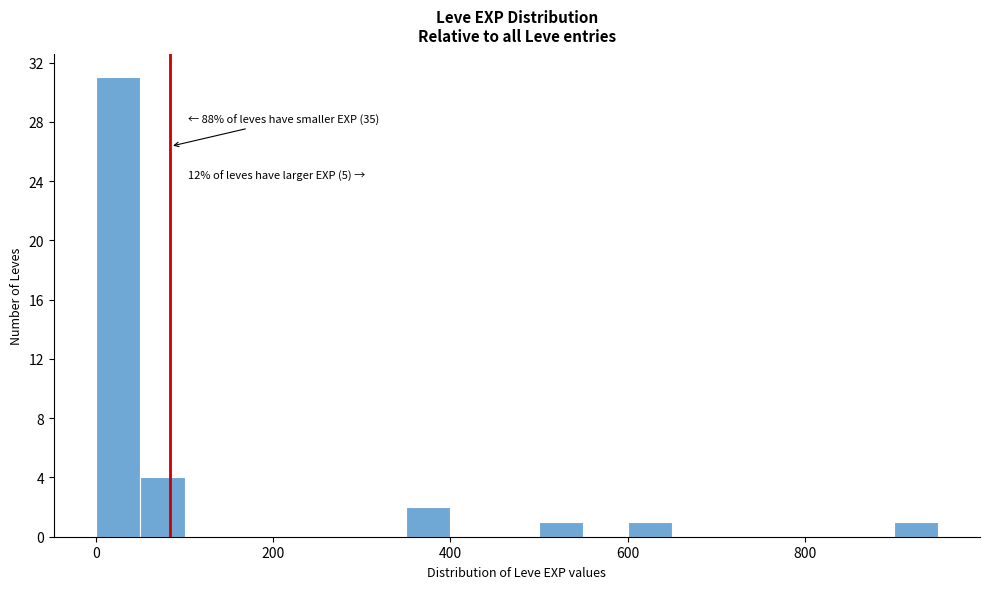

Around what value on the x-axis is the tallest bar? Give the approximate position of its centre, as read against the axis.

20